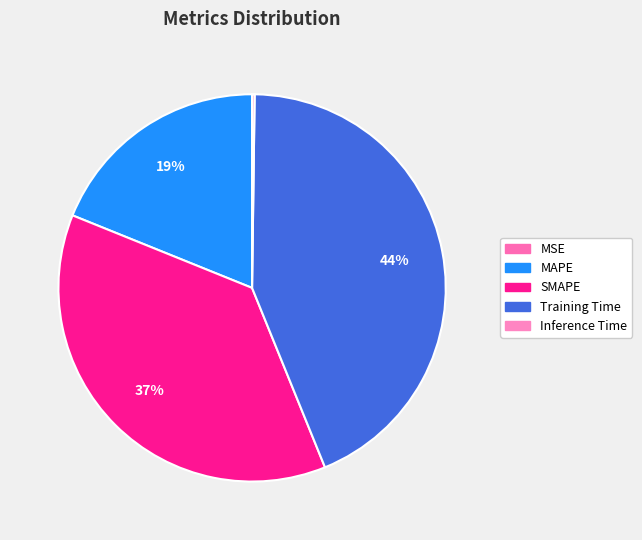

How many segments does this pie chart have?

5